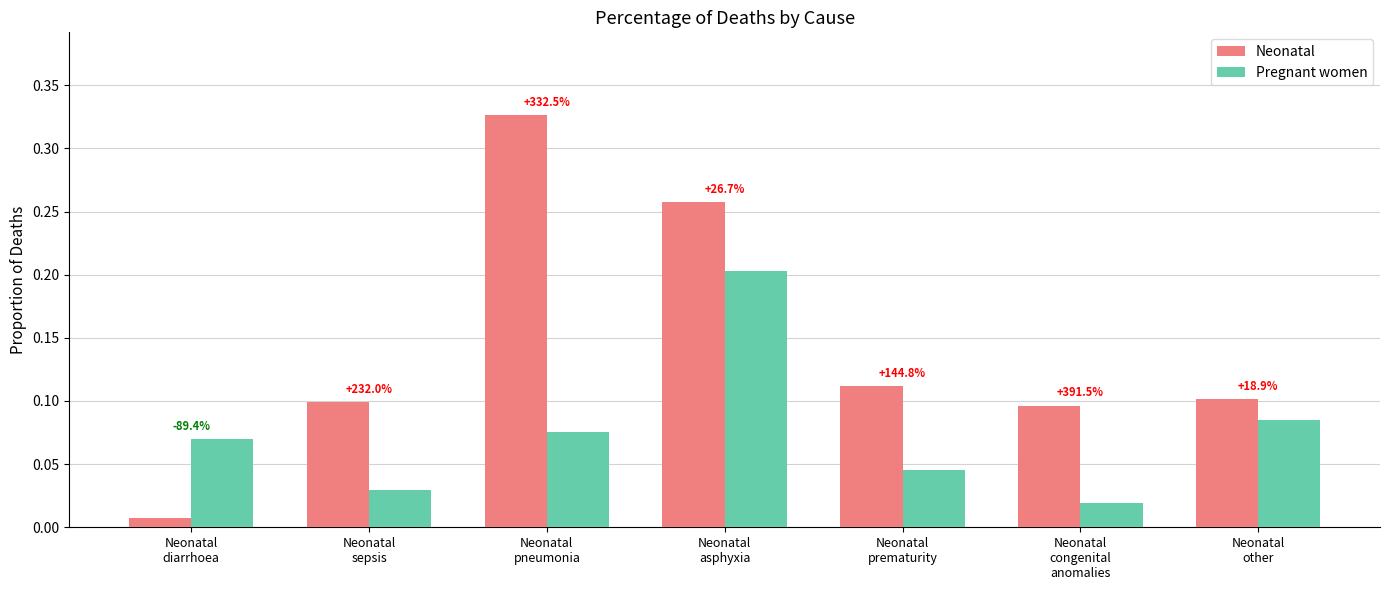

Are the bars grouped side by side (vs. stacked)?

Yes